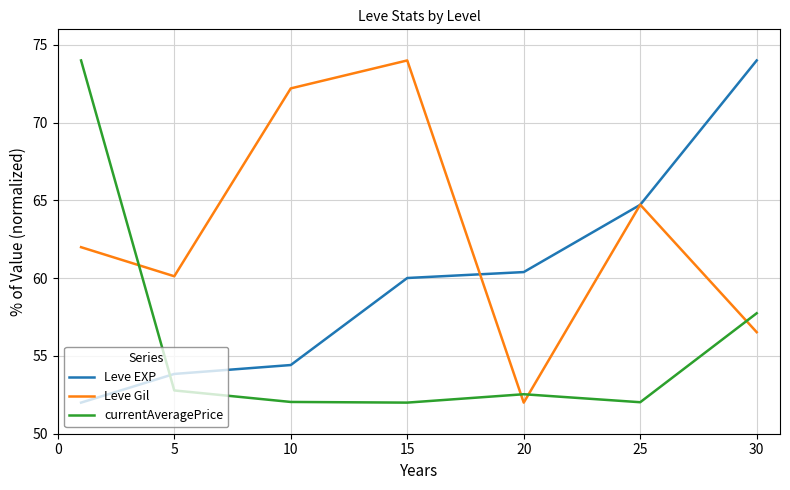

List the series in order of their overall mean, highest first.

Leve Gil, Leve EXP, currentAveragePrice